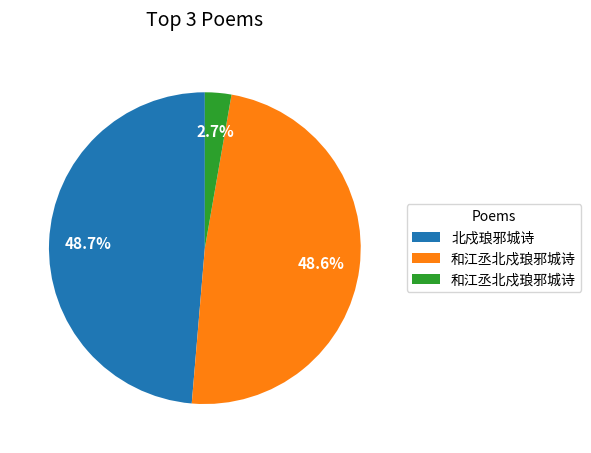

Is there a majority slice in this chart?

No